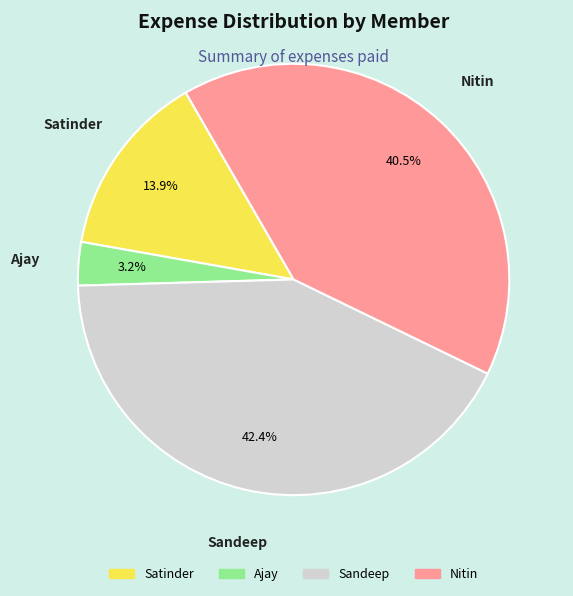

Does any single category account for the majority?

No